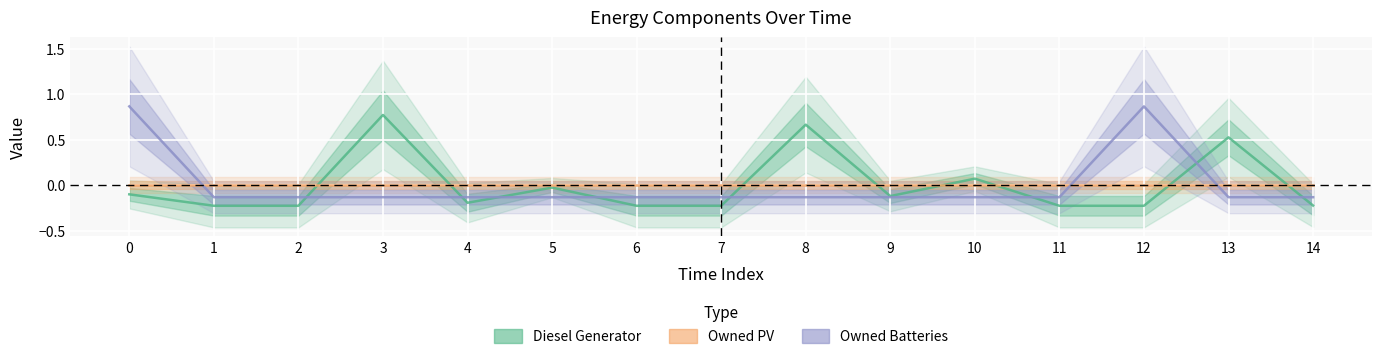

How many data points in Diesel Generator are above 0?

4